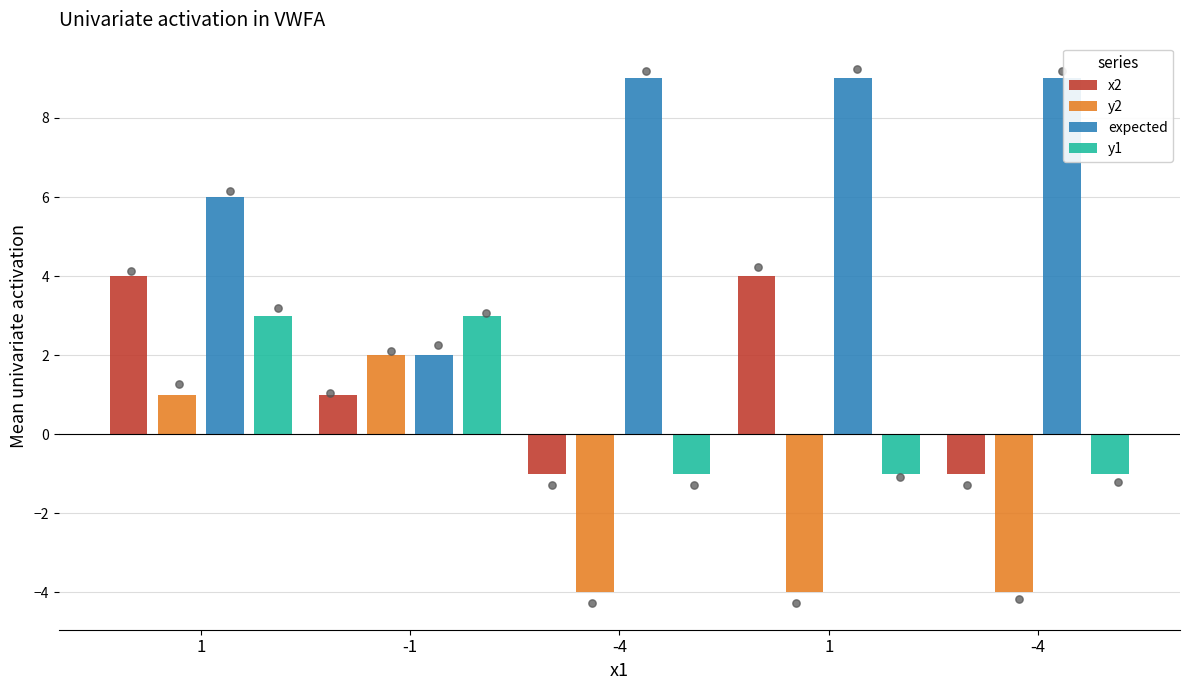

What is the total value across all series at -4?

3